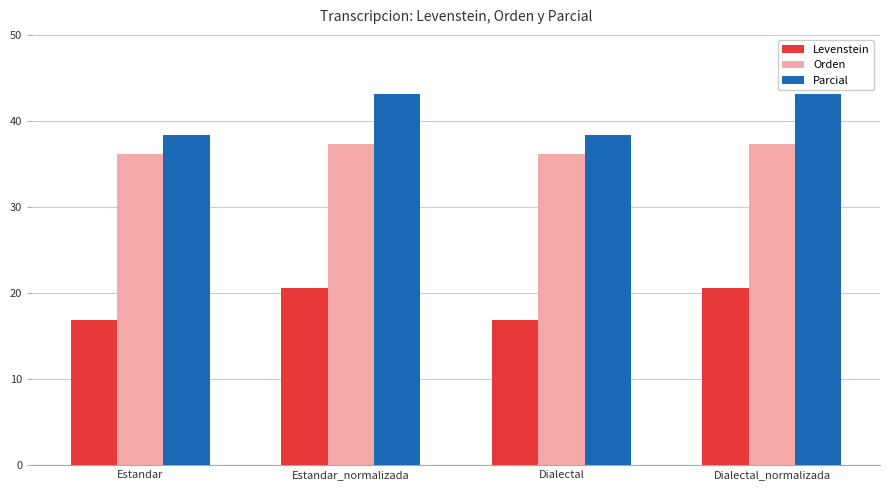

How many data points in Levenstein are above 20?

2